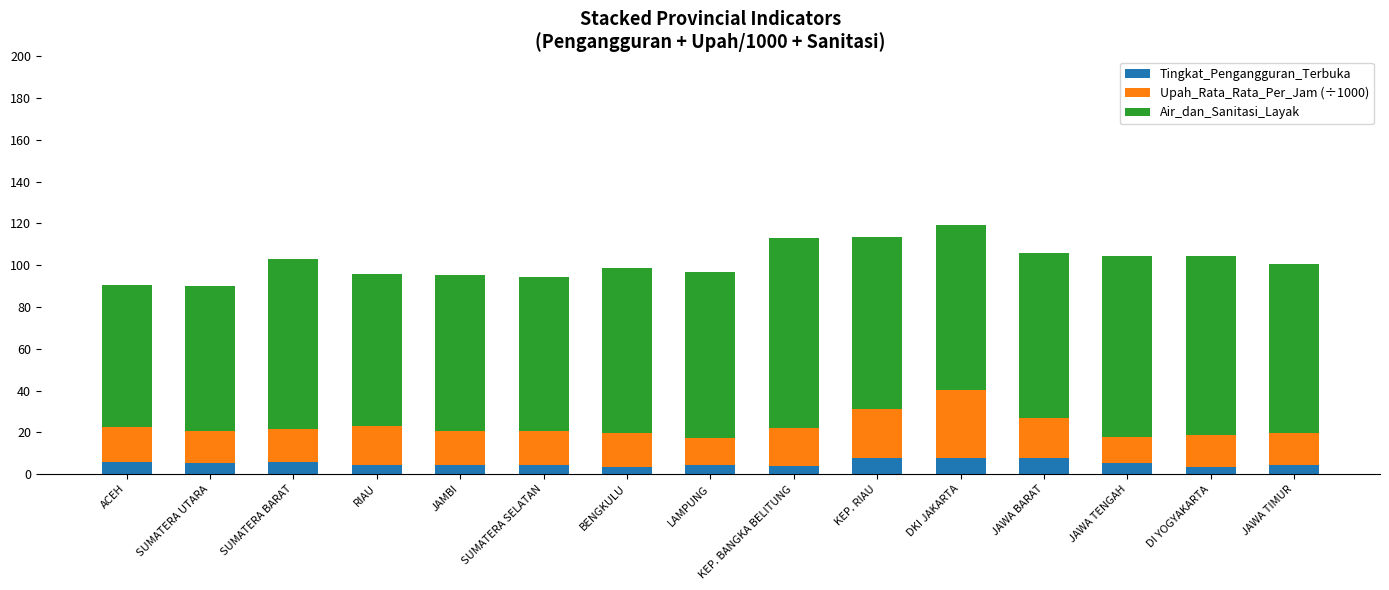

What is the total value across all series at SUMATERA SELATAN?

94.5